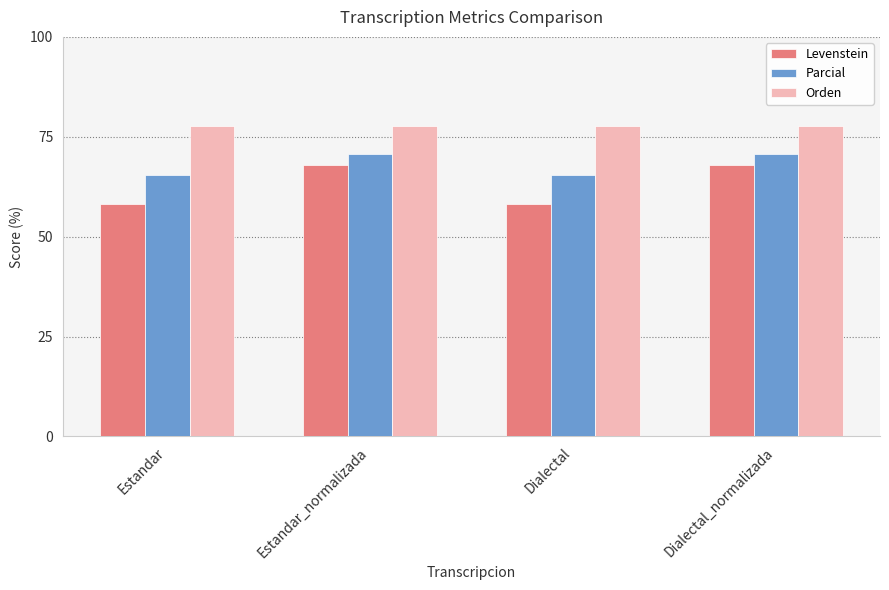

How many bars are there in total?

12